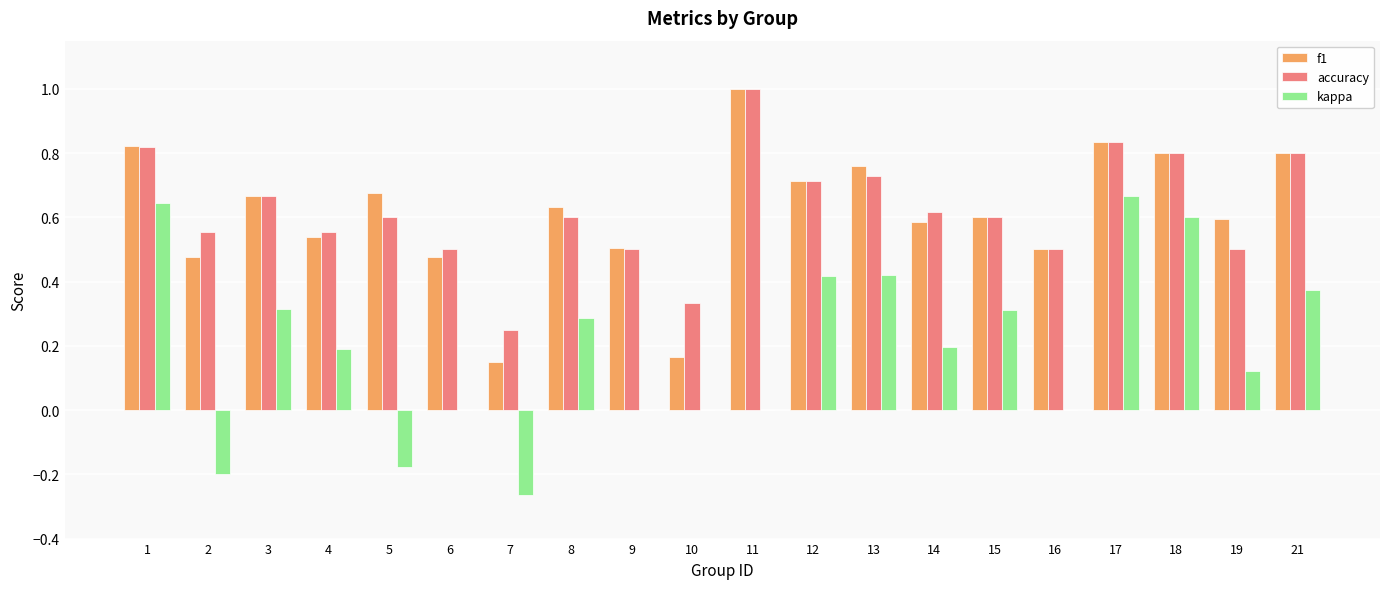

What is the sum of the f1 values at 19 and 11?

1.6